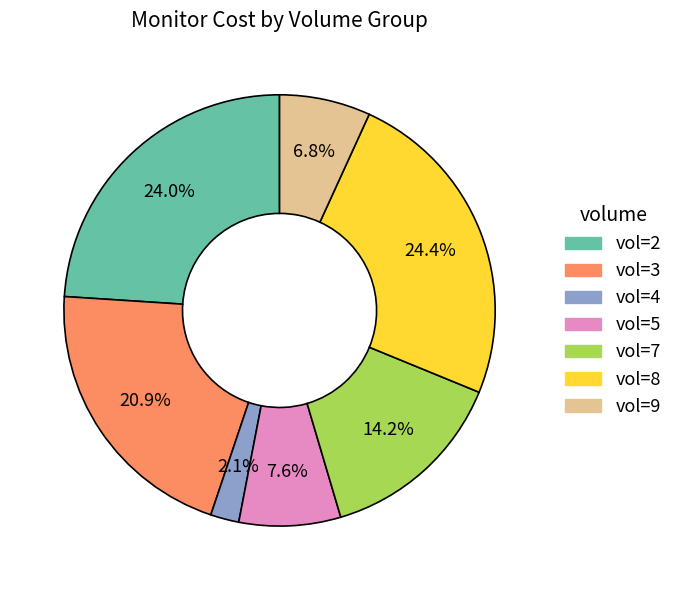

How many segments does this pie chart have?

7